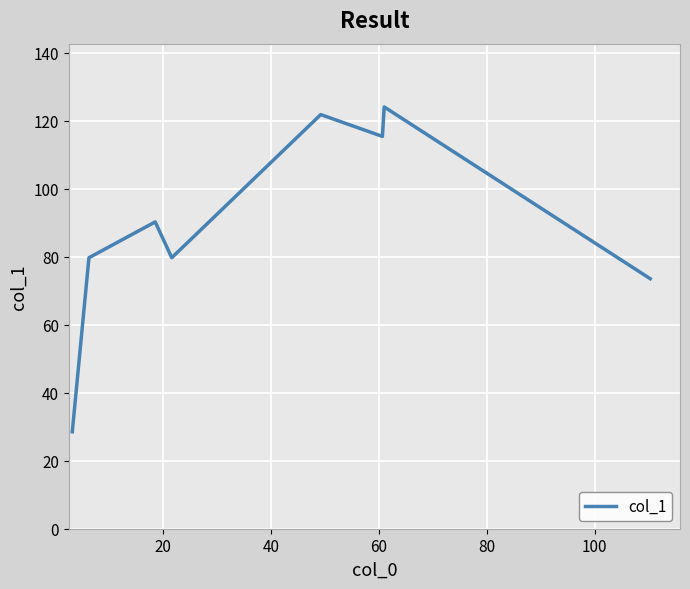

Reading left to right, what are all the values shown in this chart?

28.5	79.7	90.2	79.7	121.8	115.3	124.0	73.5